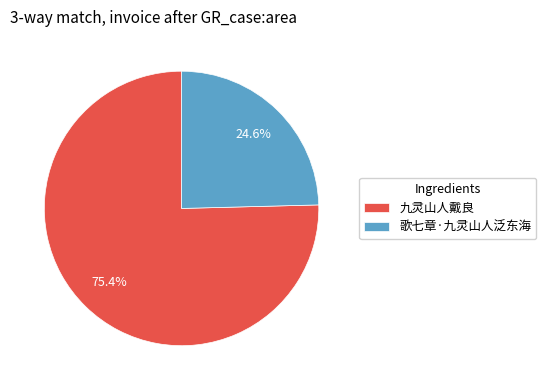

To the nearest percent, what is the average slice percentage?

50%